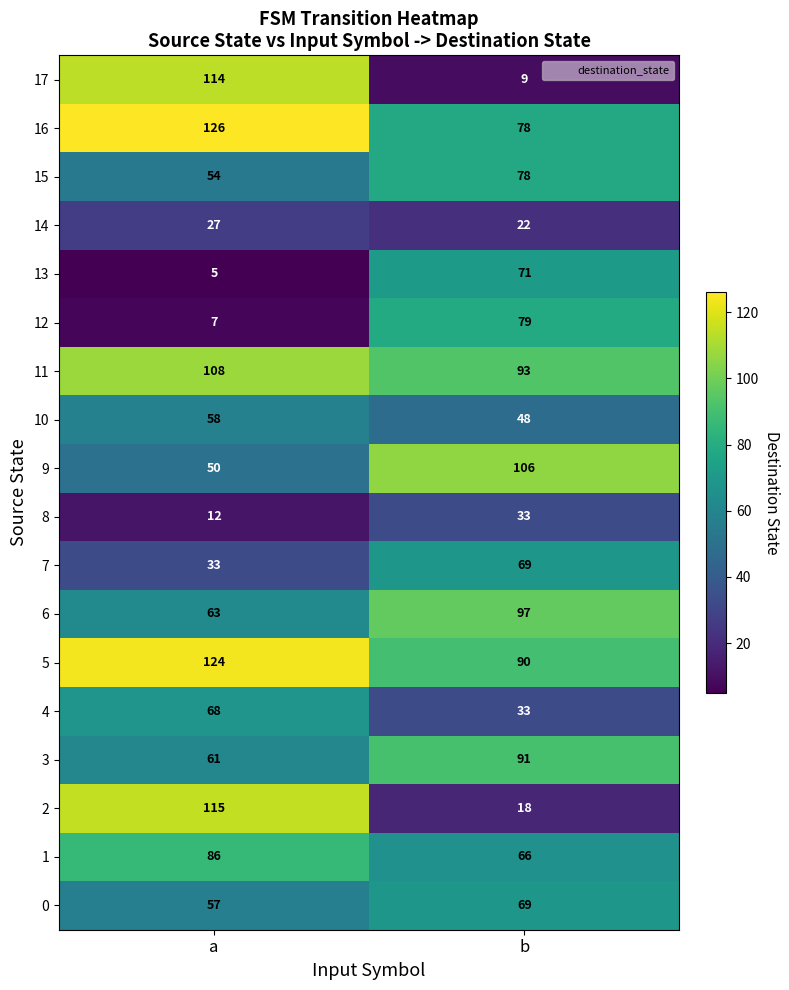

Which label corresponds to the largest value in the chart?

a